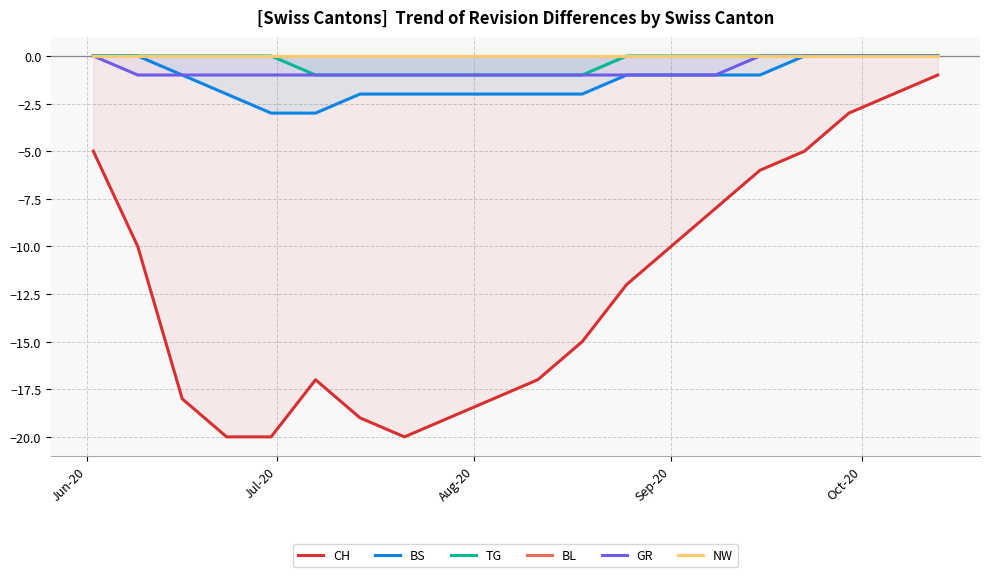

Does the chart have visible grid lines?

Yes